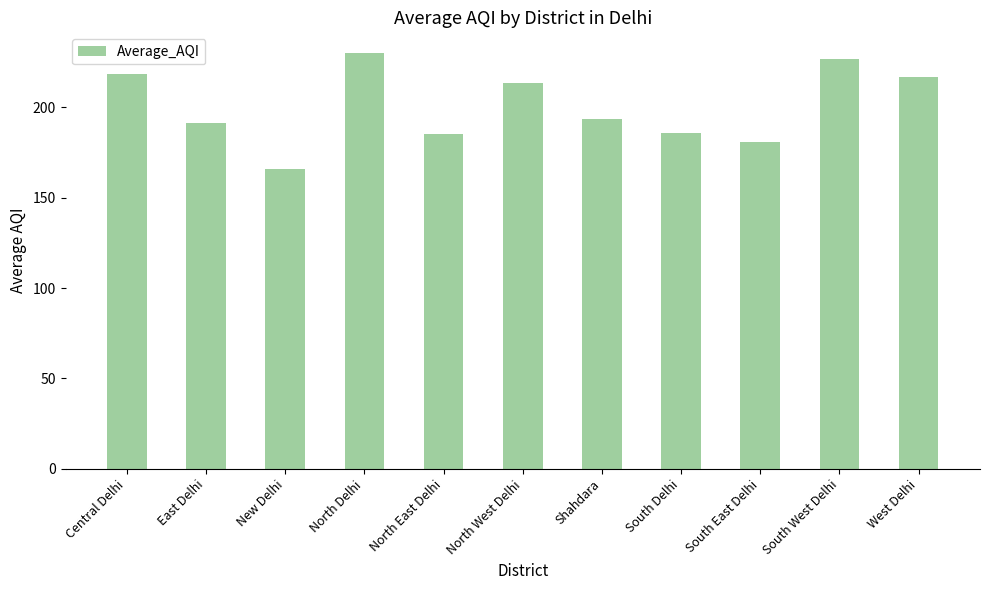

How many series are shown in this chart?

1